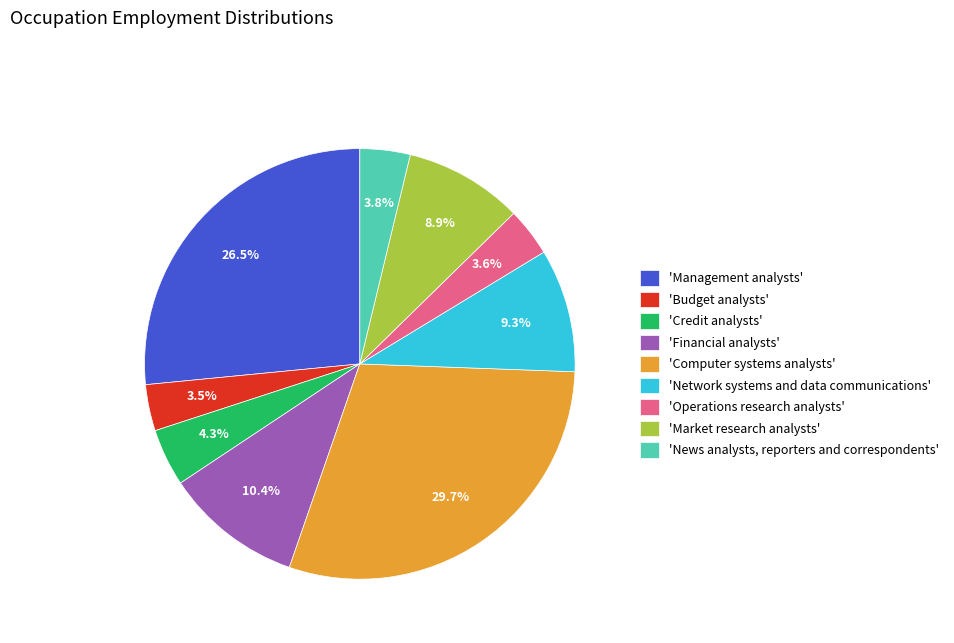

Which slice is the largest?

'Computer systems analysts'